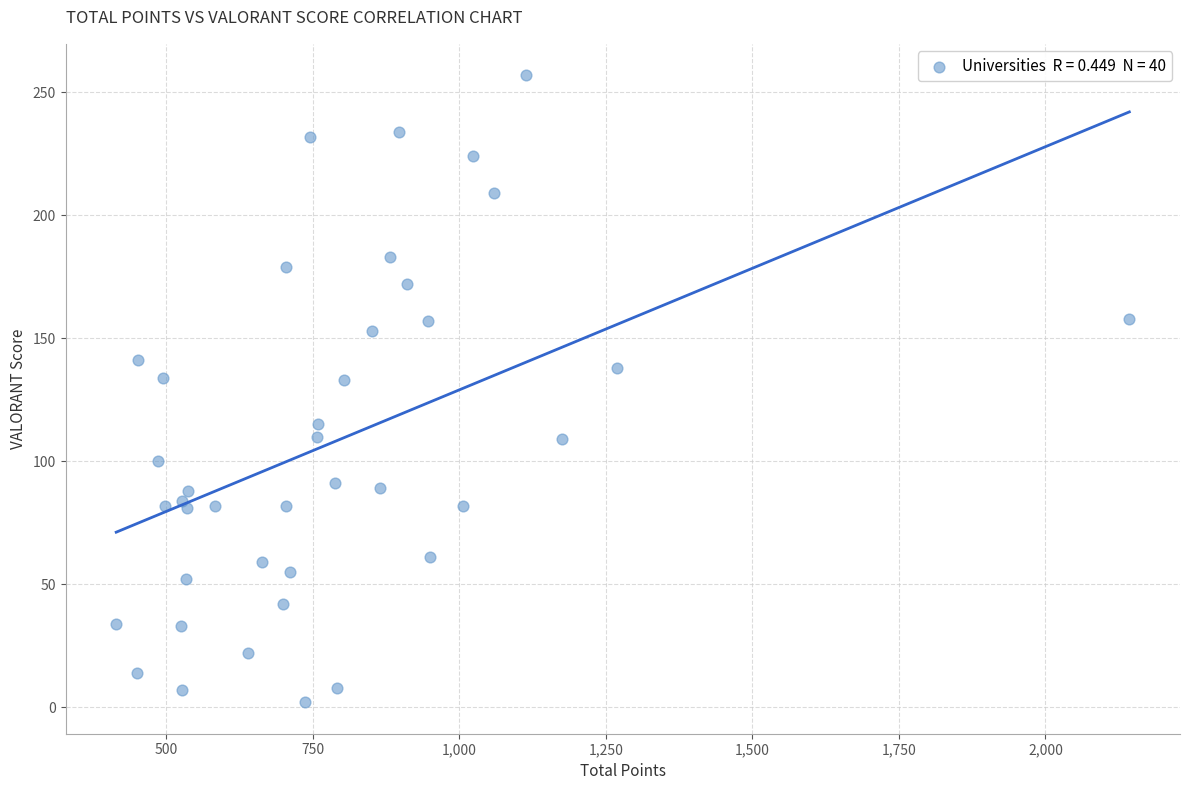

What is the range of X values (max minus min)?

1728